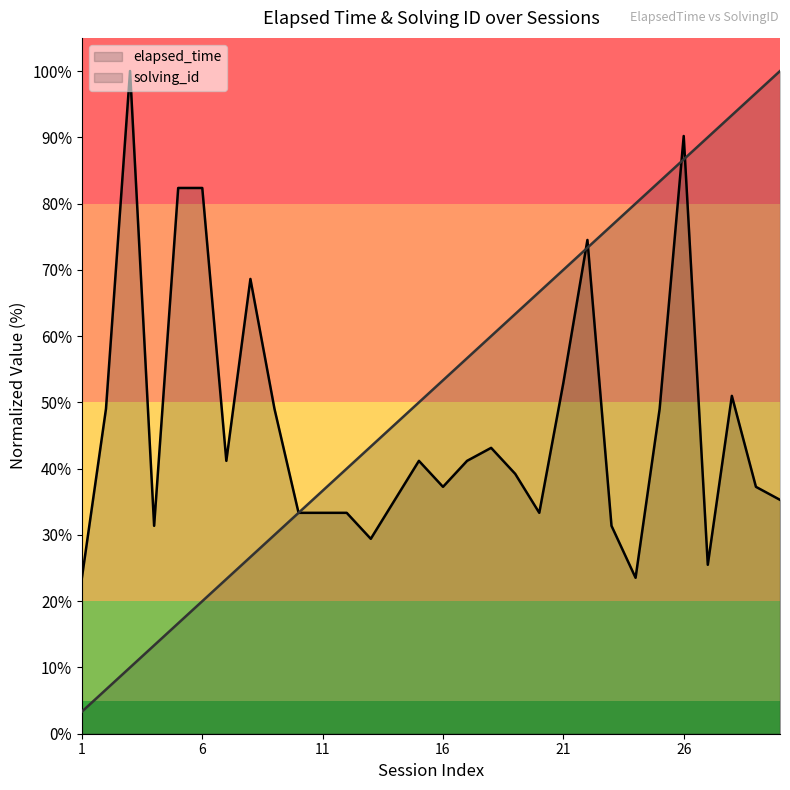

At which category is the sum across all series the highest?

26